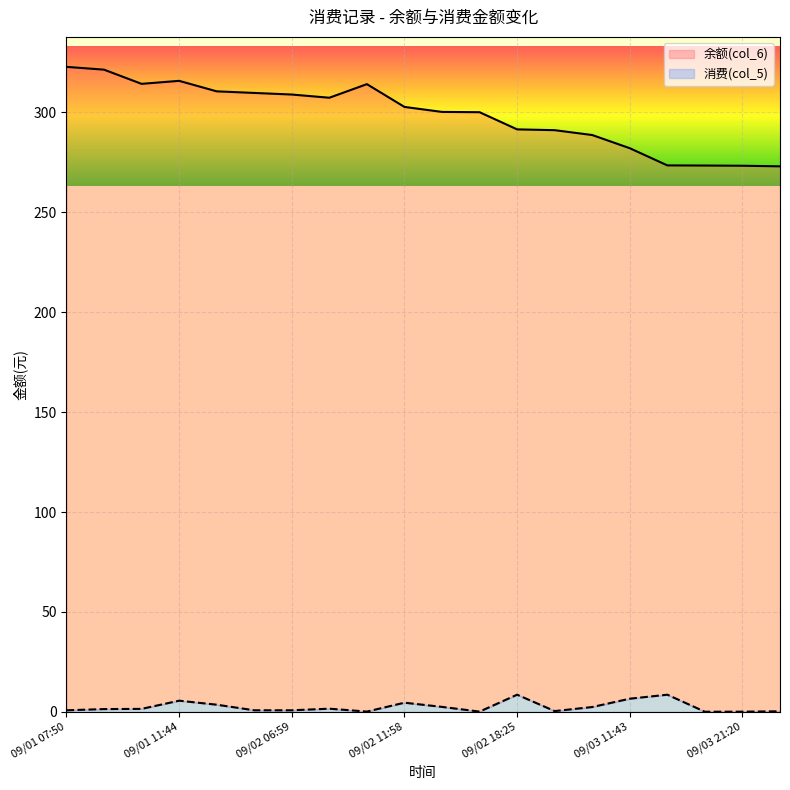

Is it true that 余额(col_6) equals 273.5 at 09/03 17:39?

True